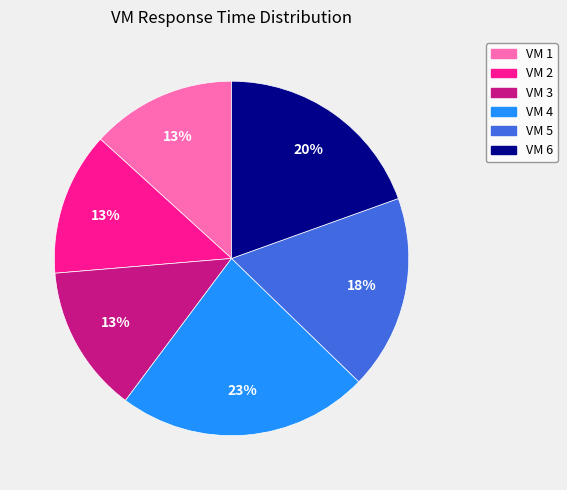

Count the number of slices in the pie.

6